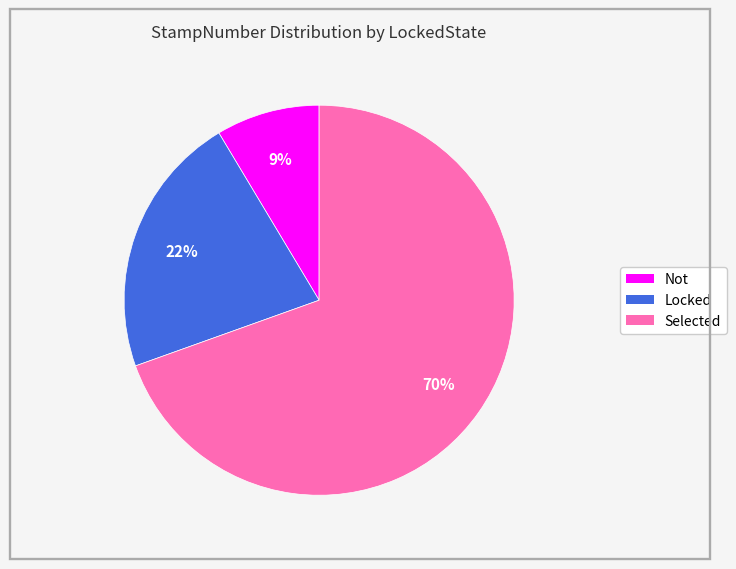

The Locked slice represents 33% of the pie. True or false?

False